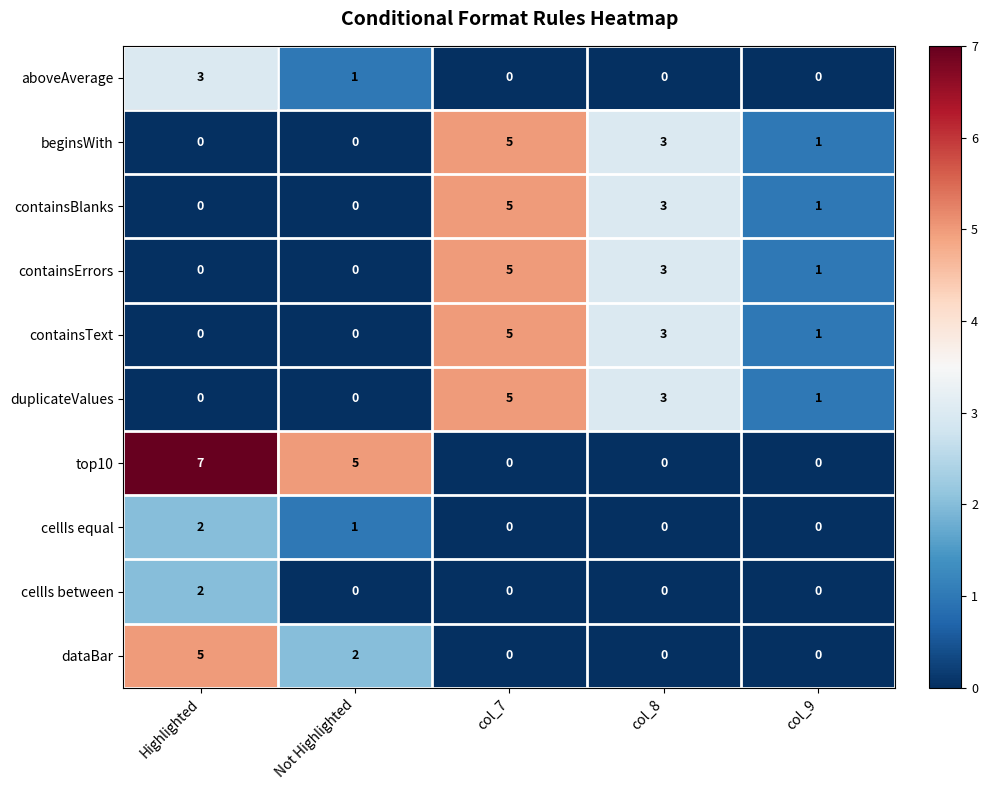

Which series has the largest total across all categories?

top10